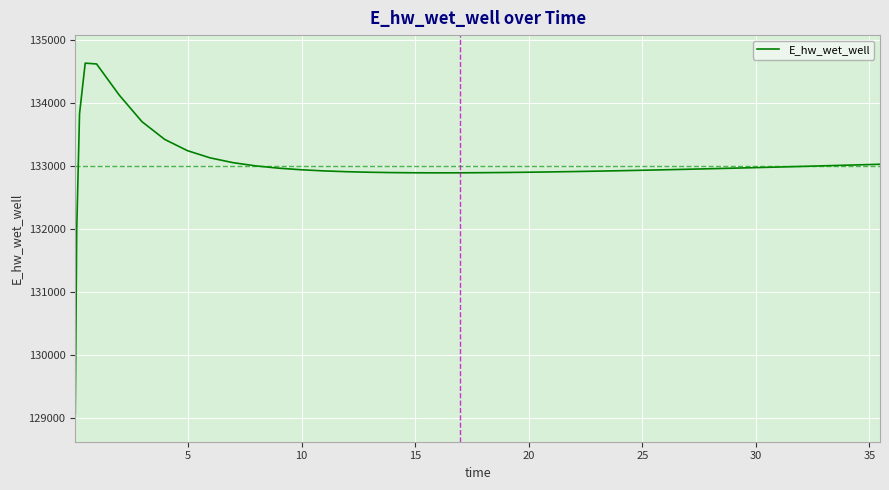

What is the maximum value shown in the chart?

134628.0